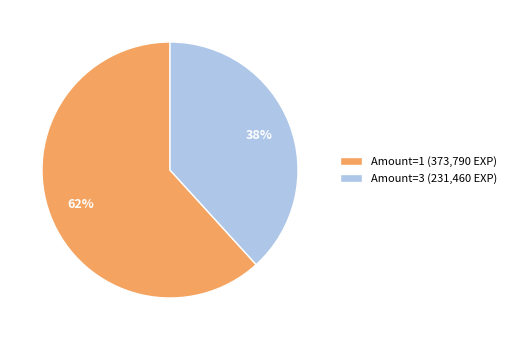

To the nearest percent, what percentage of the pie is Amount=1 (373,790 EXP)?

62%